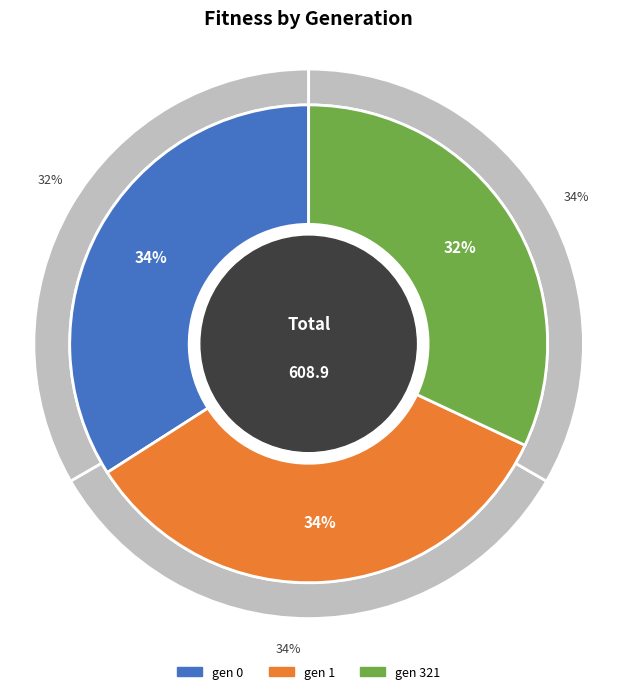

Is gen 1 the majority of the pie?

No